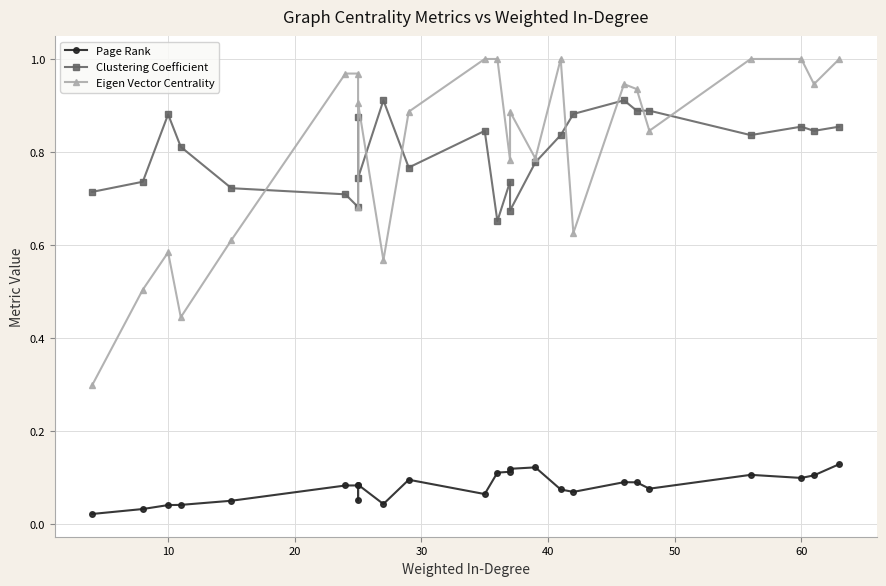

What is the value of the Page Rank point at the 25th from the left?

0.1